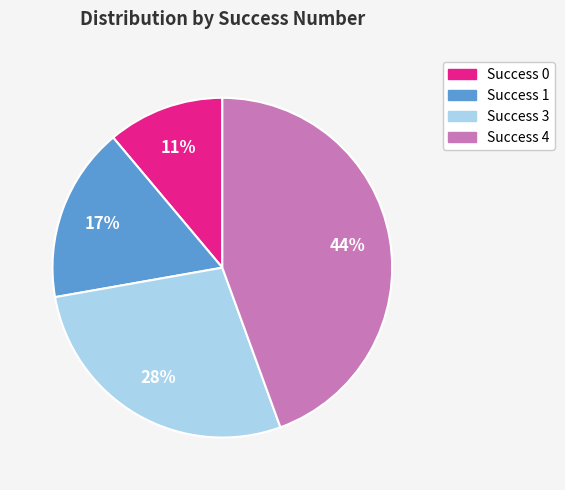

What is the ratio of the value at Success 3 to the value at Success 0?

2.5